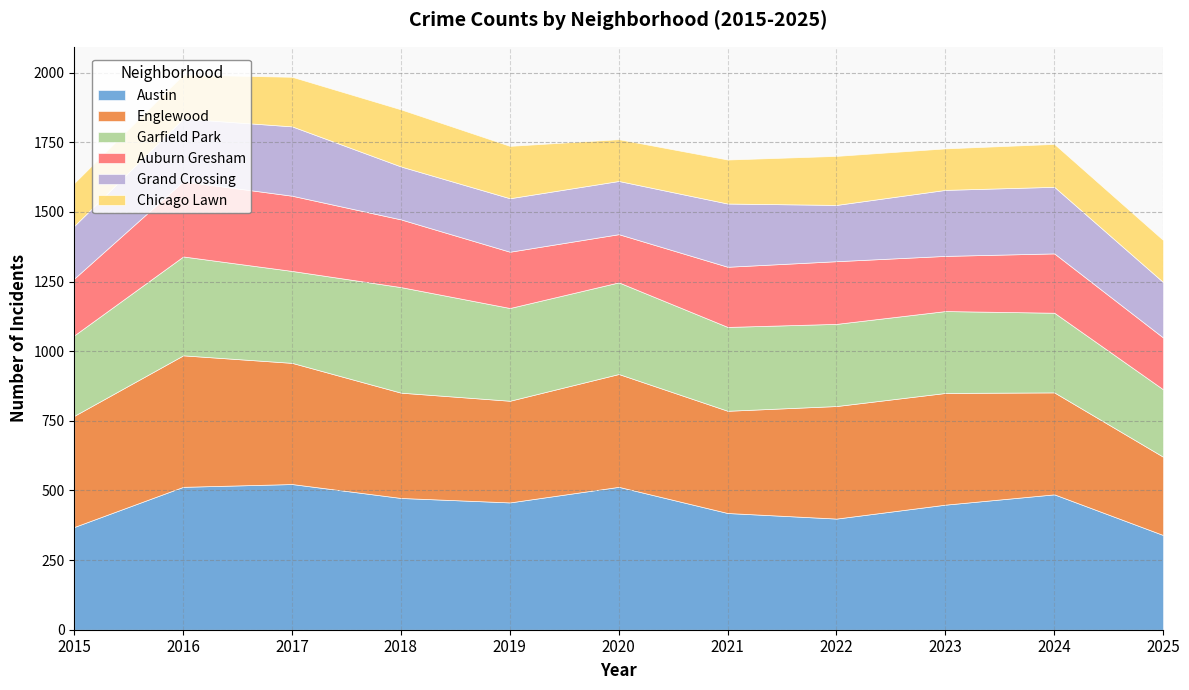

What is the difference between the maximum and minimum values in the Englewood series?

191